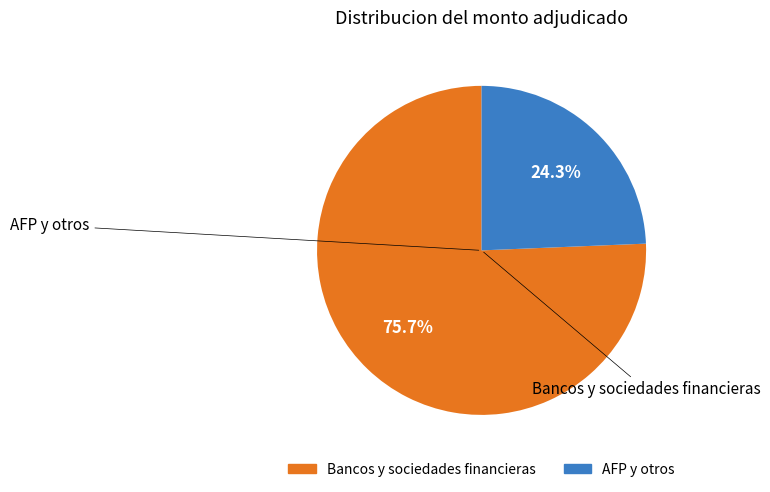

How many segments does this pie chart have?

2